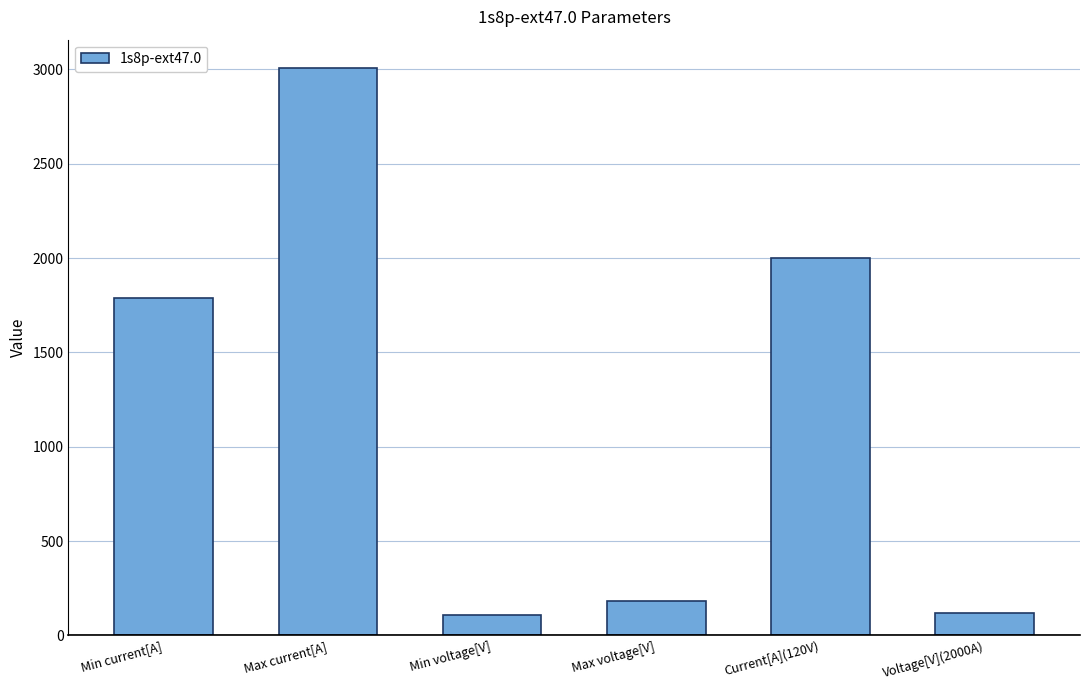

What is the change in value from Min voltage[V] to Max voltage[V]?

+73.2